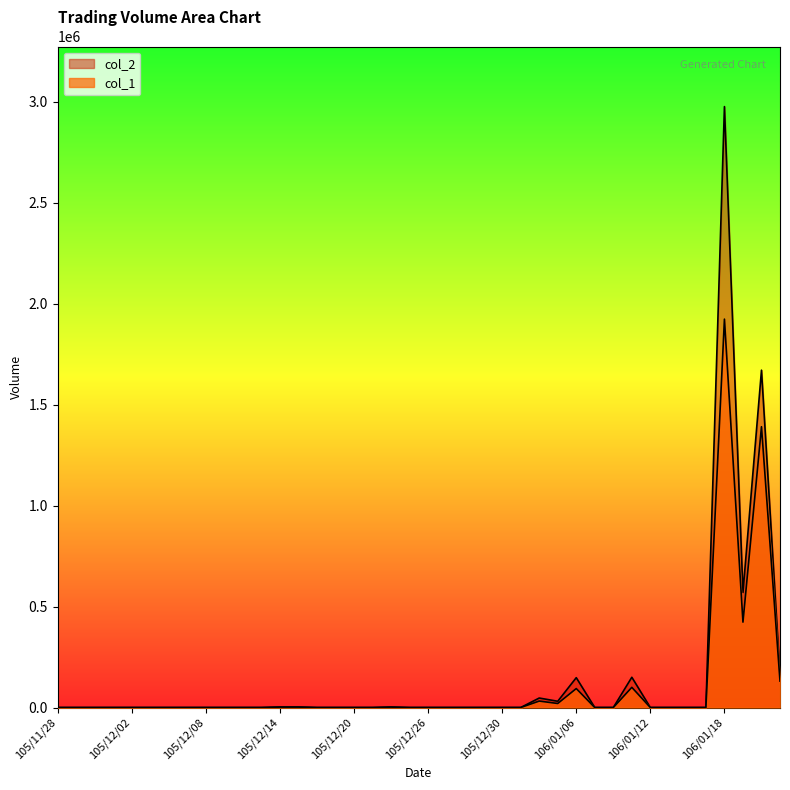

How many lines are shown in the chart?

2